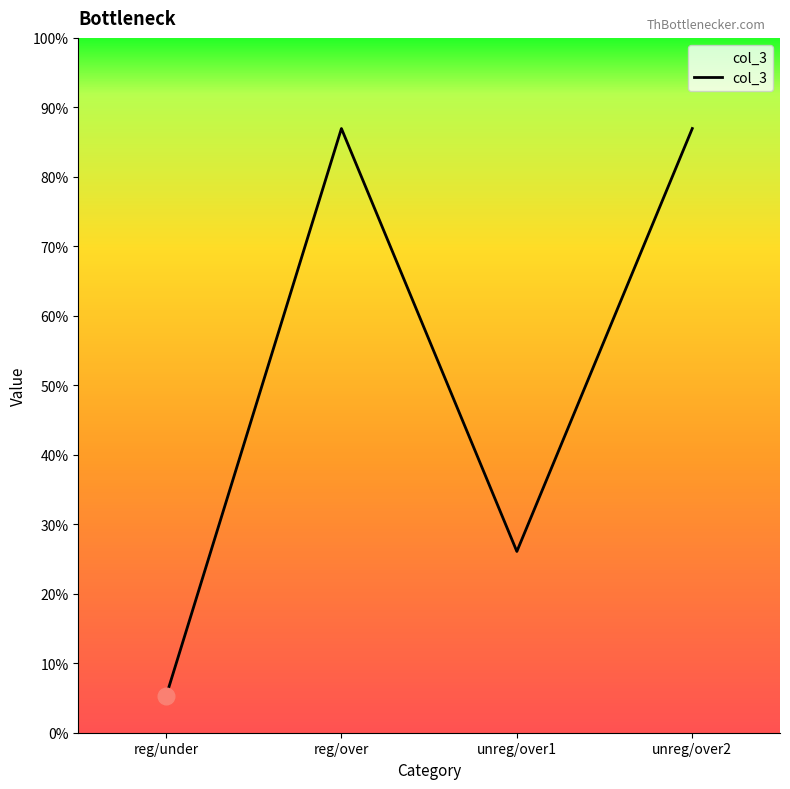

Is this an area chart (filled region under the line)?

Yes